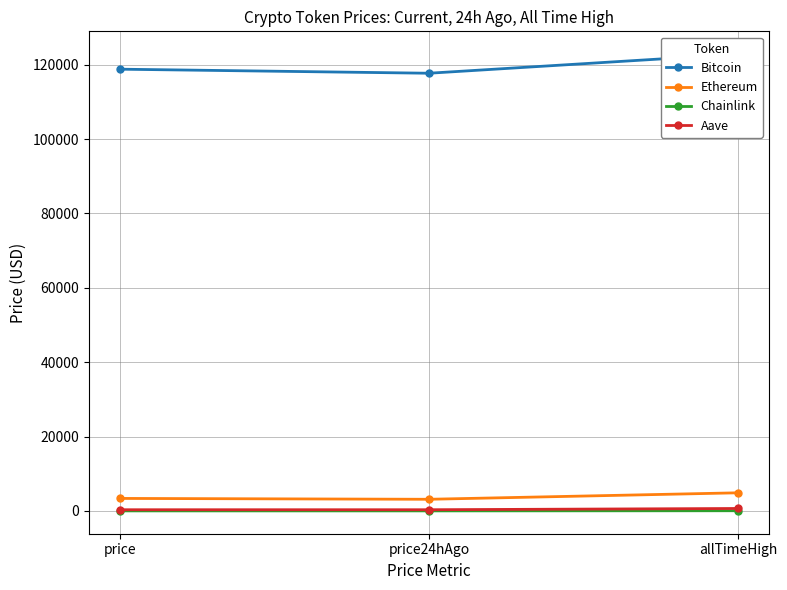

What is the spread (max minus min) of values at allTimeHigh?

122785.3